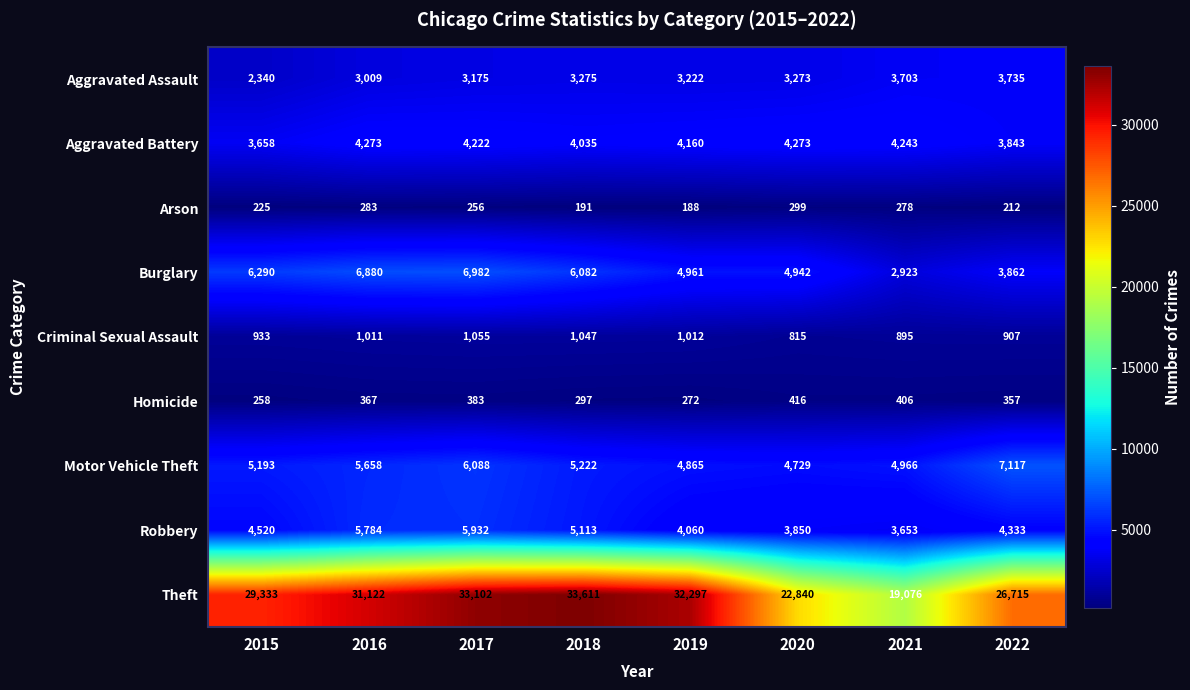

What is the smallest value displayed?

188